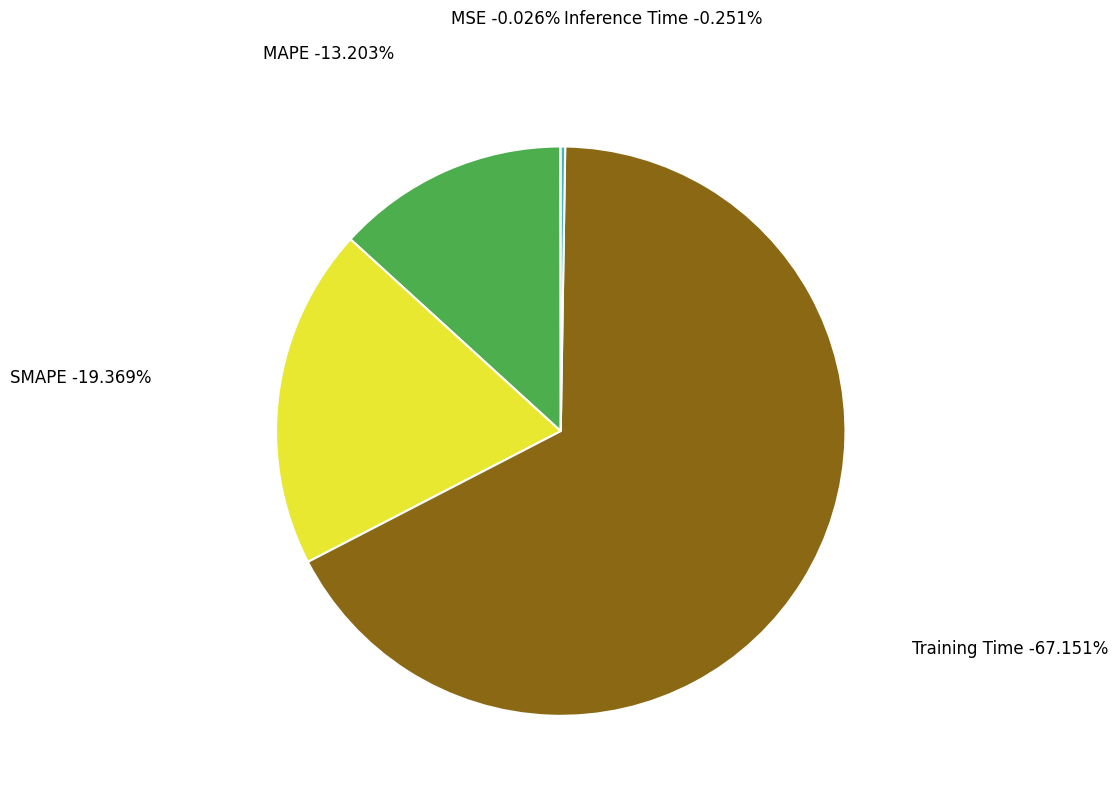

Between MAPE and SMAPE, which is larger?

SMAPE